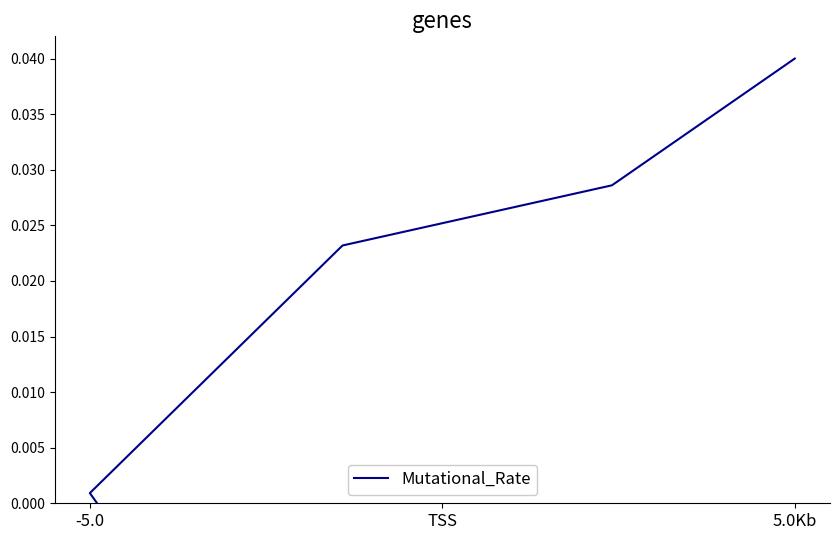

How many data points does each series have?

5